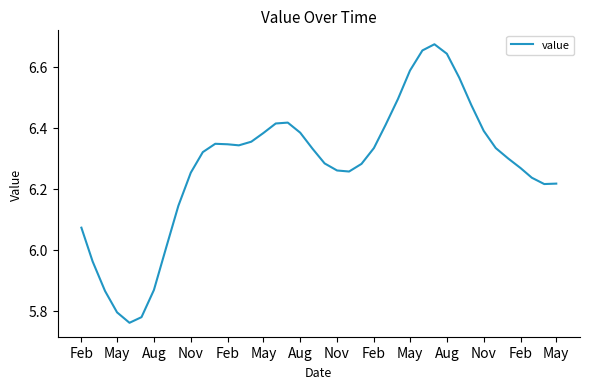

What is the difference between the maximum and minimum values?

0.9